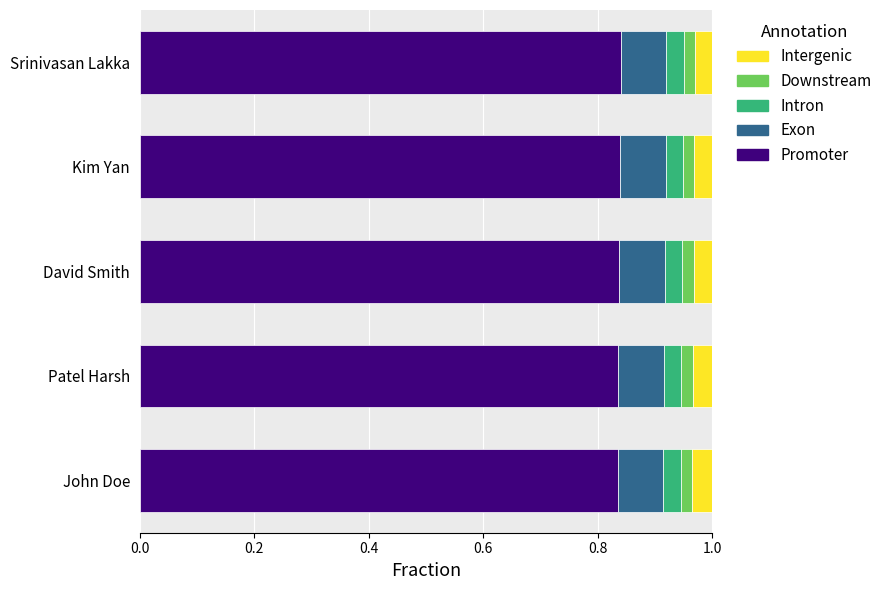

The value of Promoter at Kim Yan is 0.4. True or false?

False